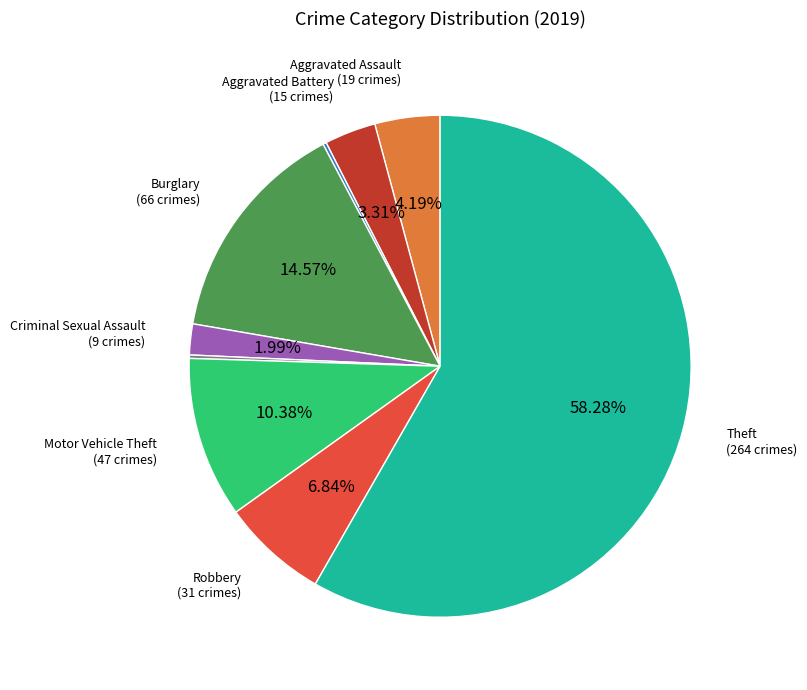

Is there any slice that represents more than half of the pie?

Yes